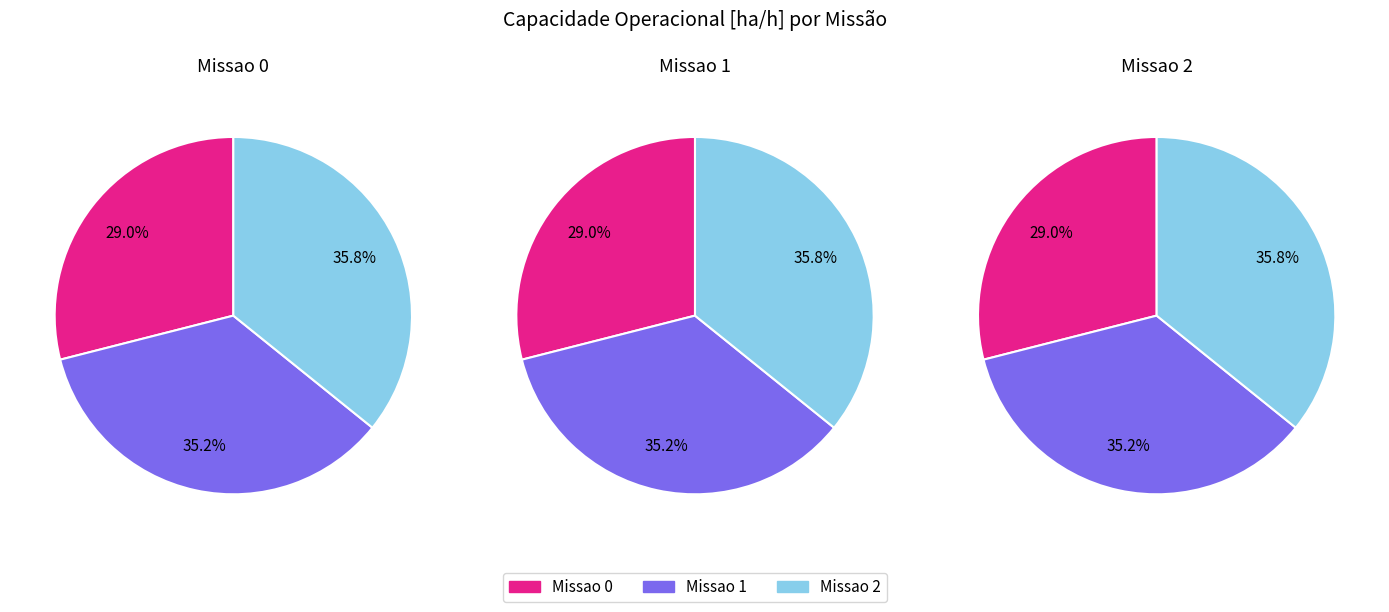

Which slice is the smallest?

Missao 0